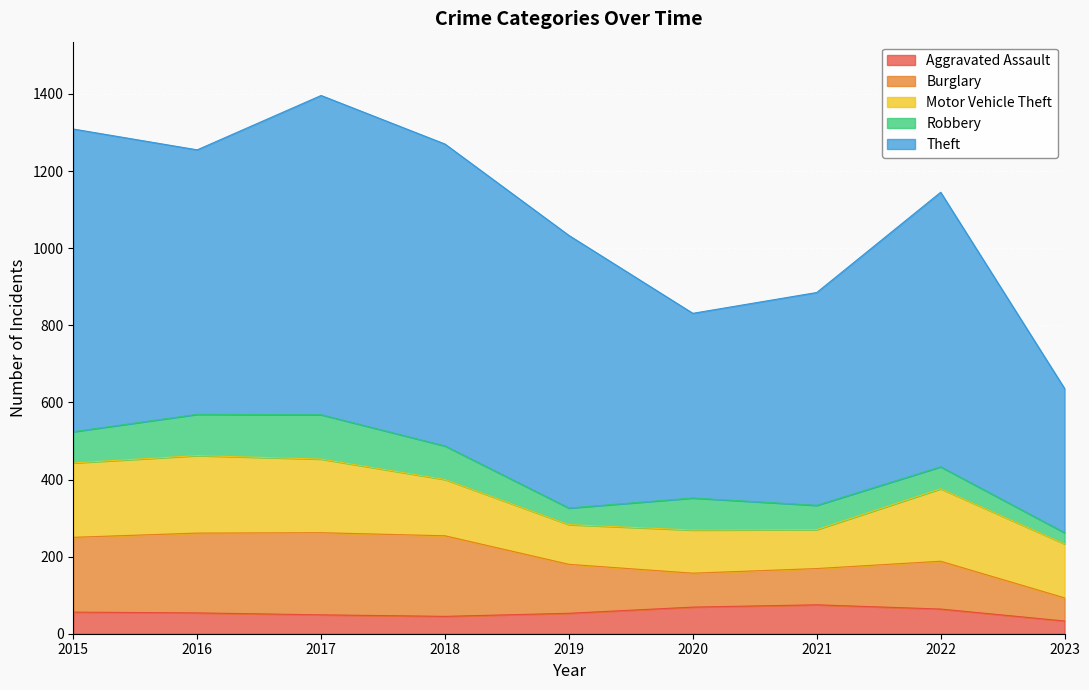

Rank the series by their maximum value, from lowest to highest.

Aggravated Assault, Robbery, Motor Vehicle Theft, Burglary, Theft